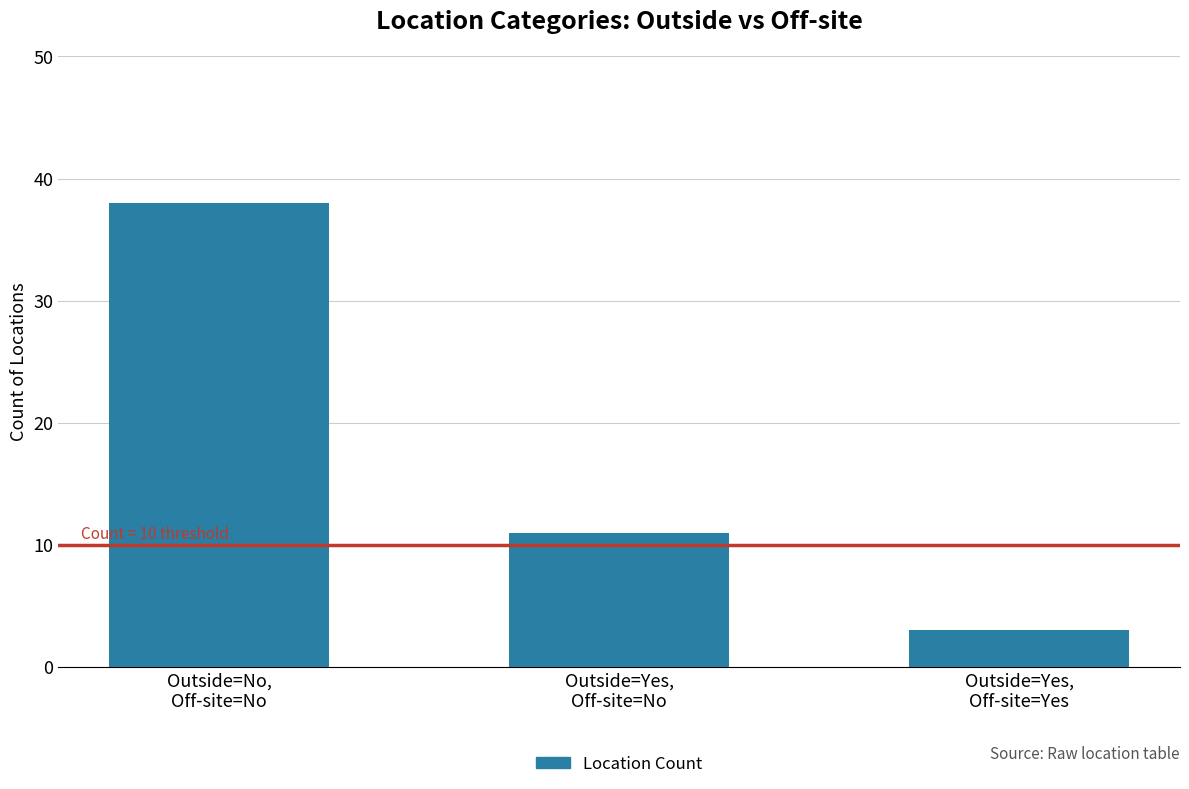

How many data points are less than 11?

1